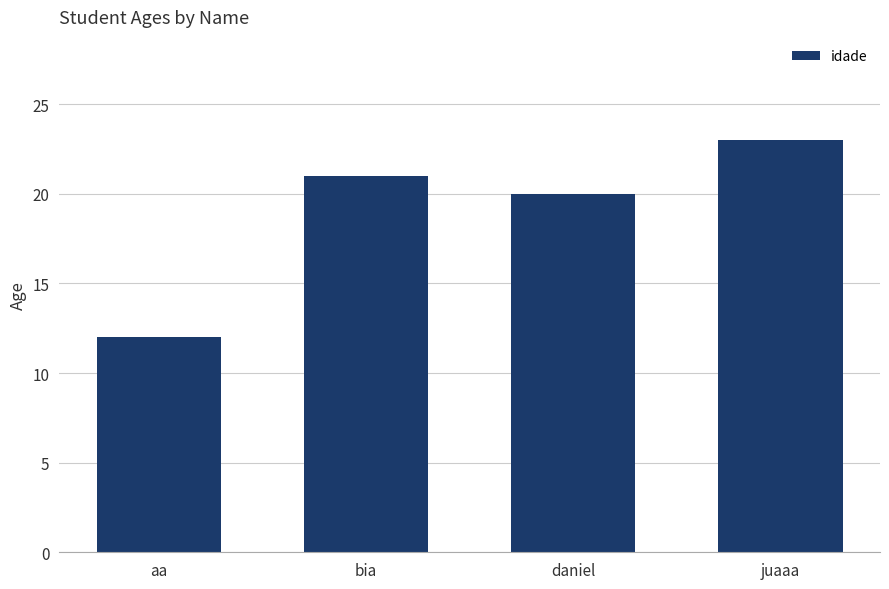

What is the maximum value shown in the chart?

23